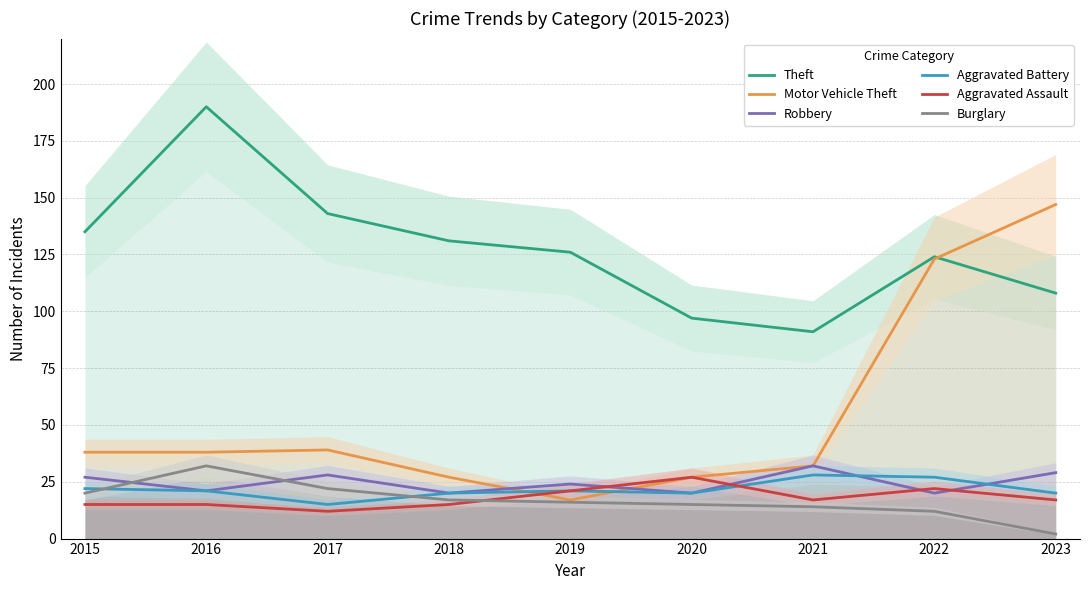

What is the sum of the Theft values at 2015 and 2020?

232